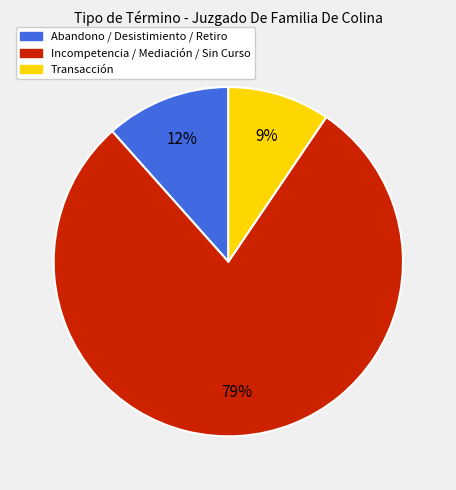

Count the number of slices in the pie.

3